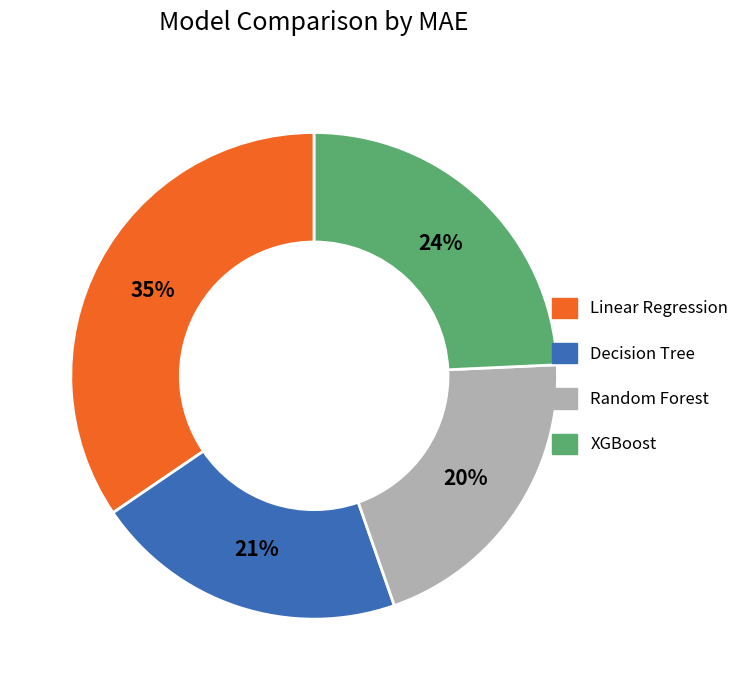

To the nearest percent, what percentage of the pie is Random Forest?

20%